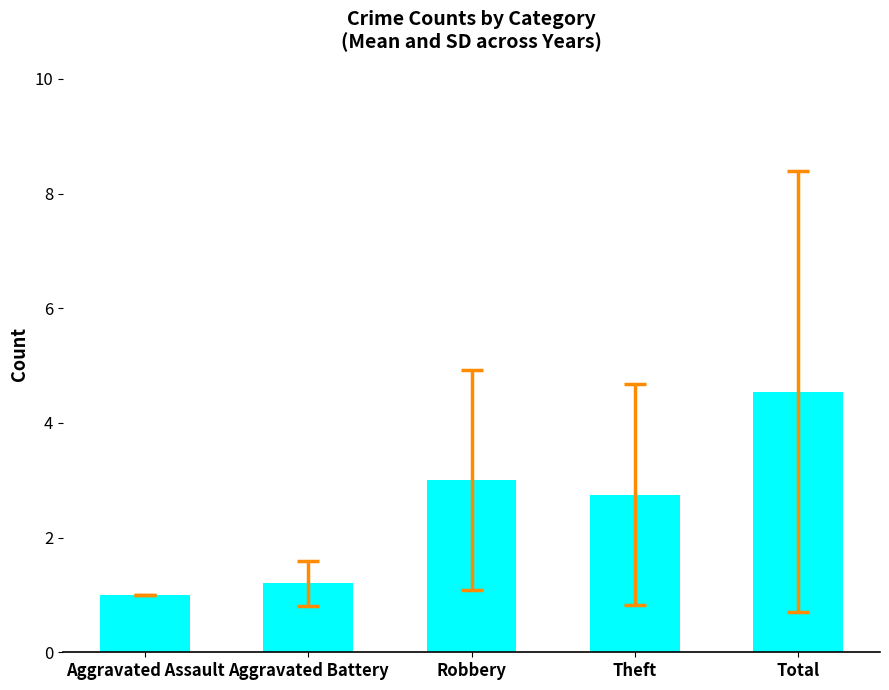

Reading right to left, transcribe all the data shown in this chart.

Total=4.5	Theft=2.8	Robbery=3.0	Aggravated Battery=1.2	Aggravated Assault=1.0